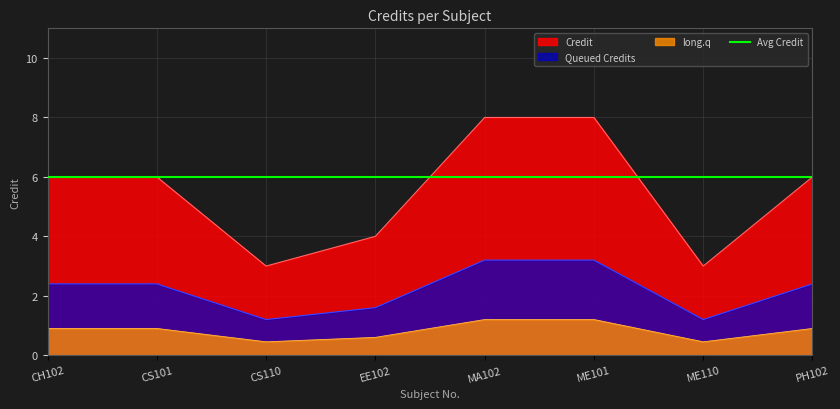

Reading left to right, transcribe all the data shown in this chart.

CH102=6	CS101=6	CS110=3	EE102=4	MA102=8	ME101=8	ME110=3	PH102=6